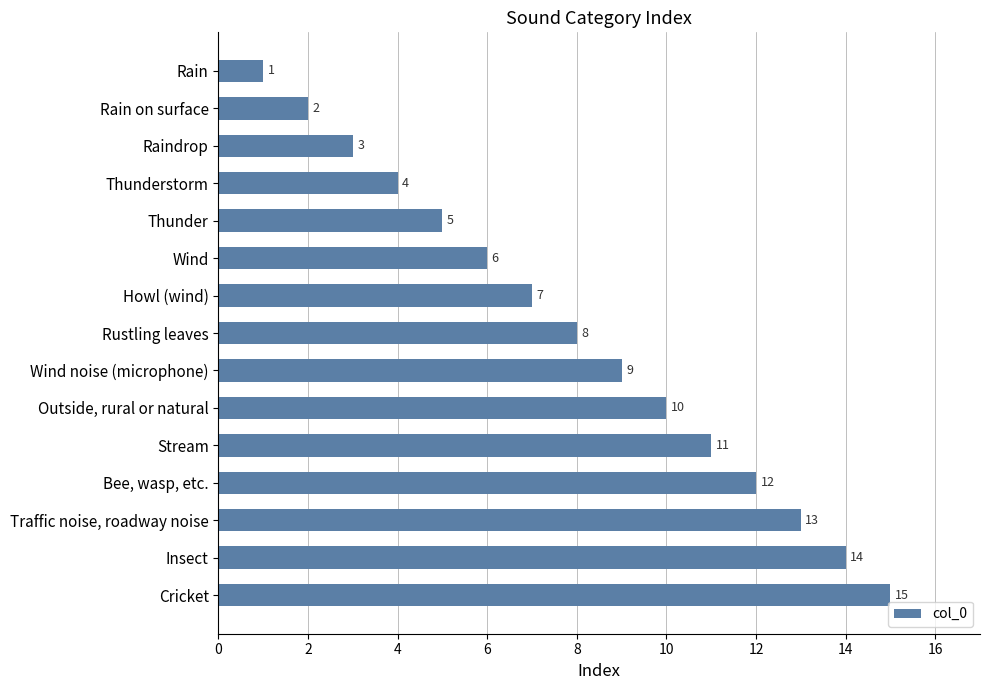

Is it true that the value at Rustling leaves is 8?

True